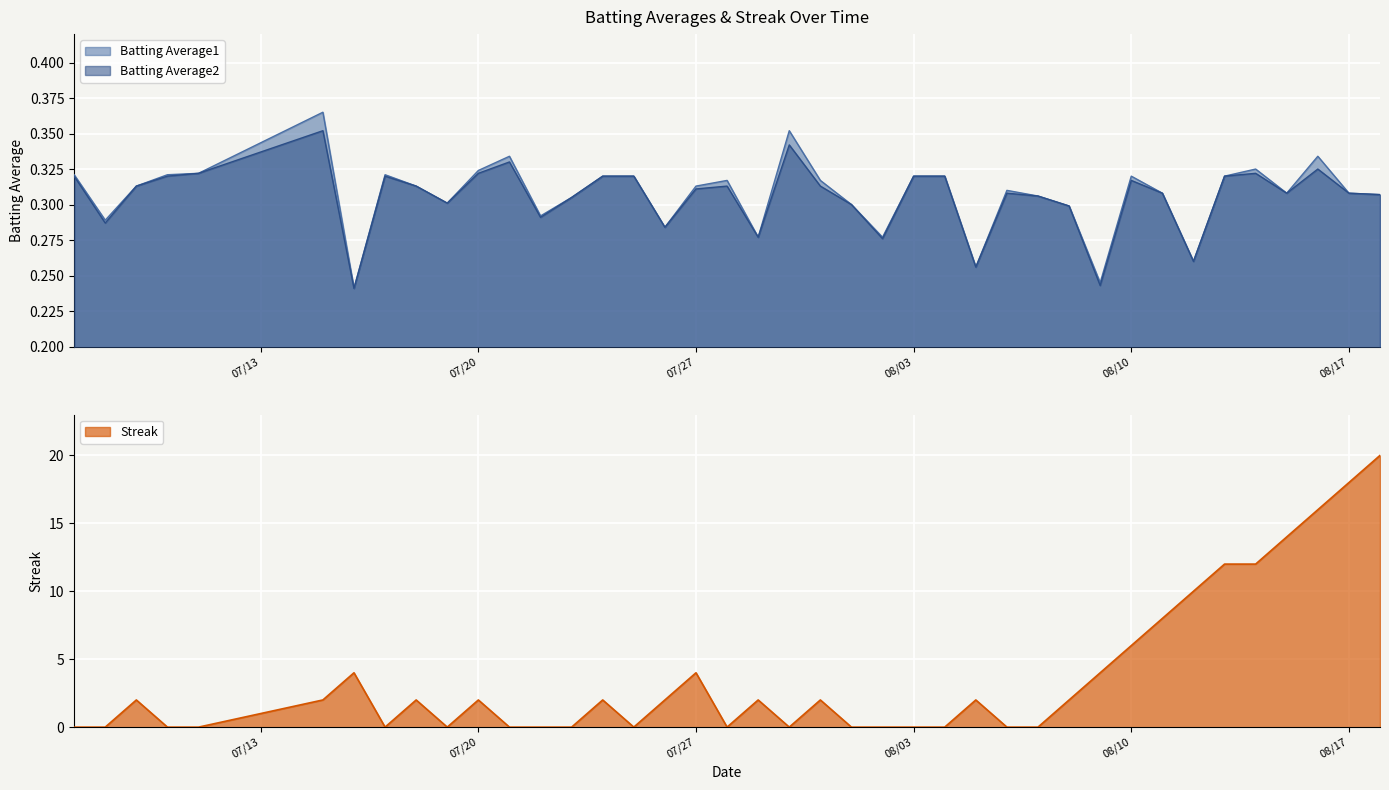

How many distinct data groups are displayed?

3